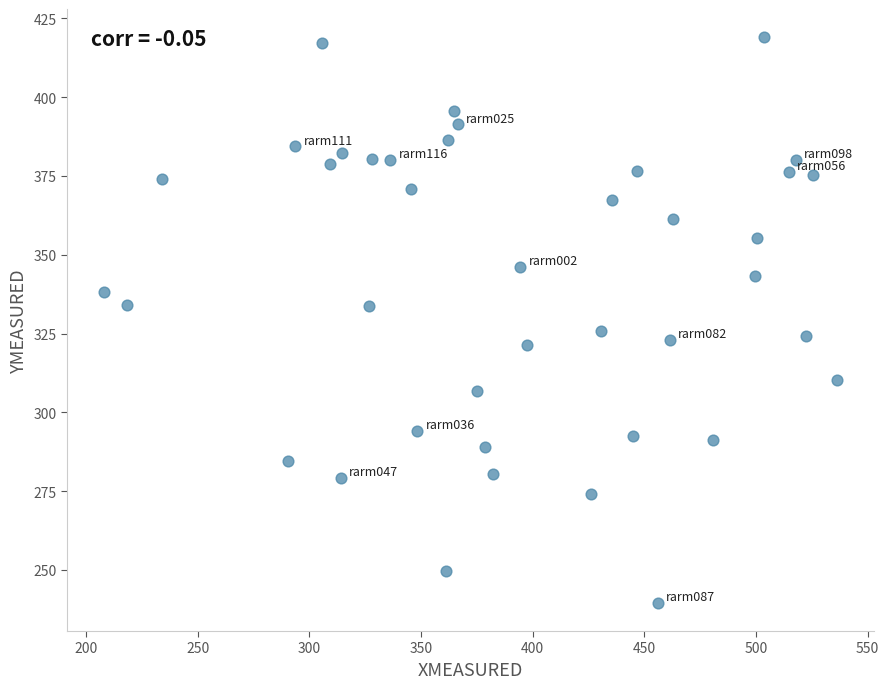

What is the range of Y values (max minus min)?

179.4